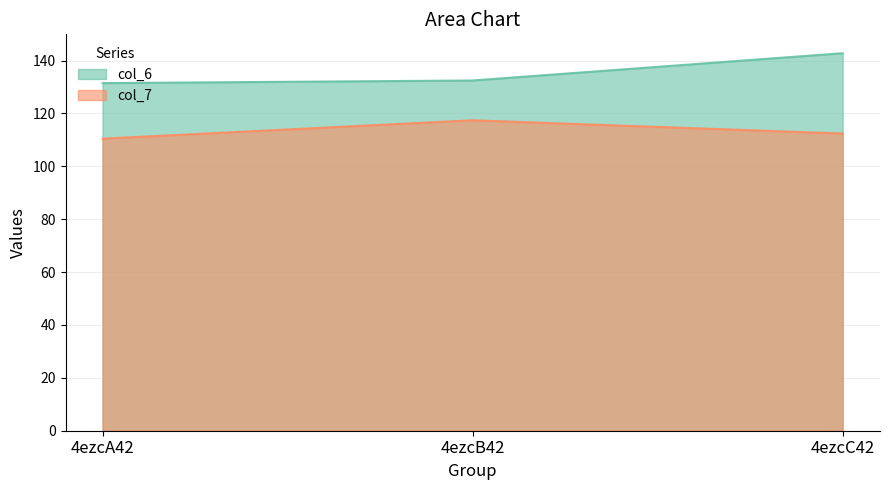

What is the total value across all series at 4ezcB42?

249.9